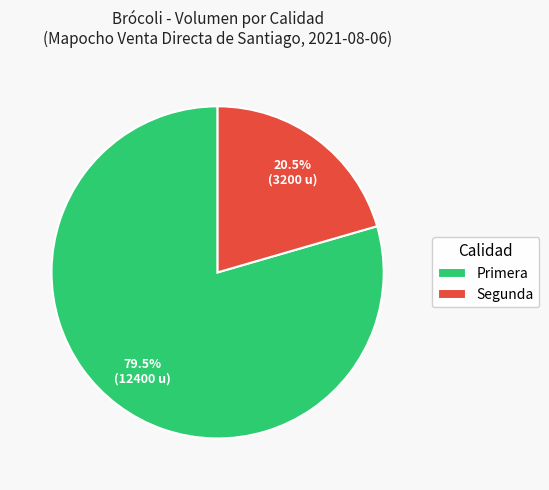

Is there a majority slice in this chart?

Yes